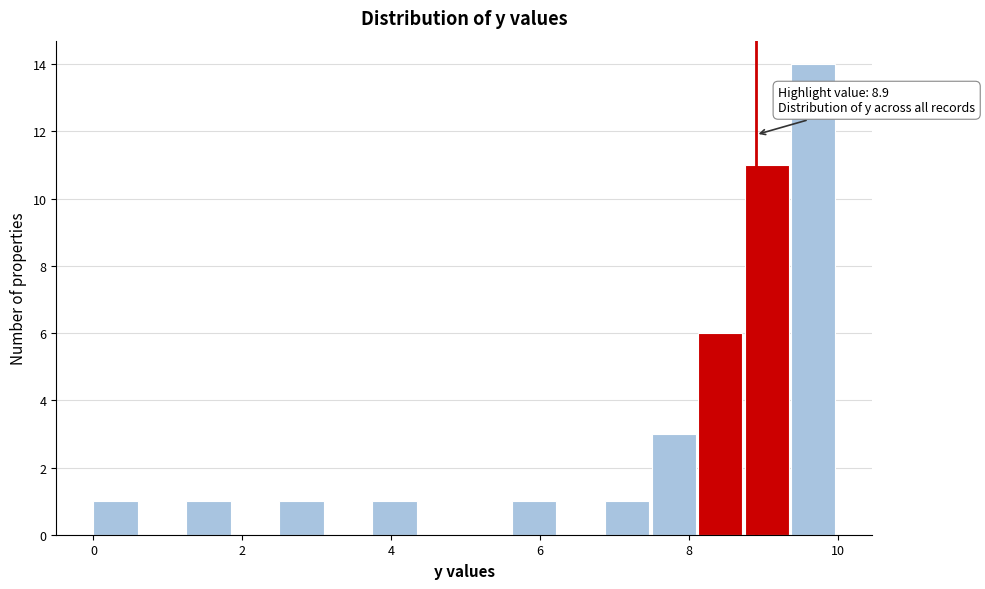

Around what value on the x-axis is the tallest bar? Give the approximate position of its centre, as read against the axis.

9.6